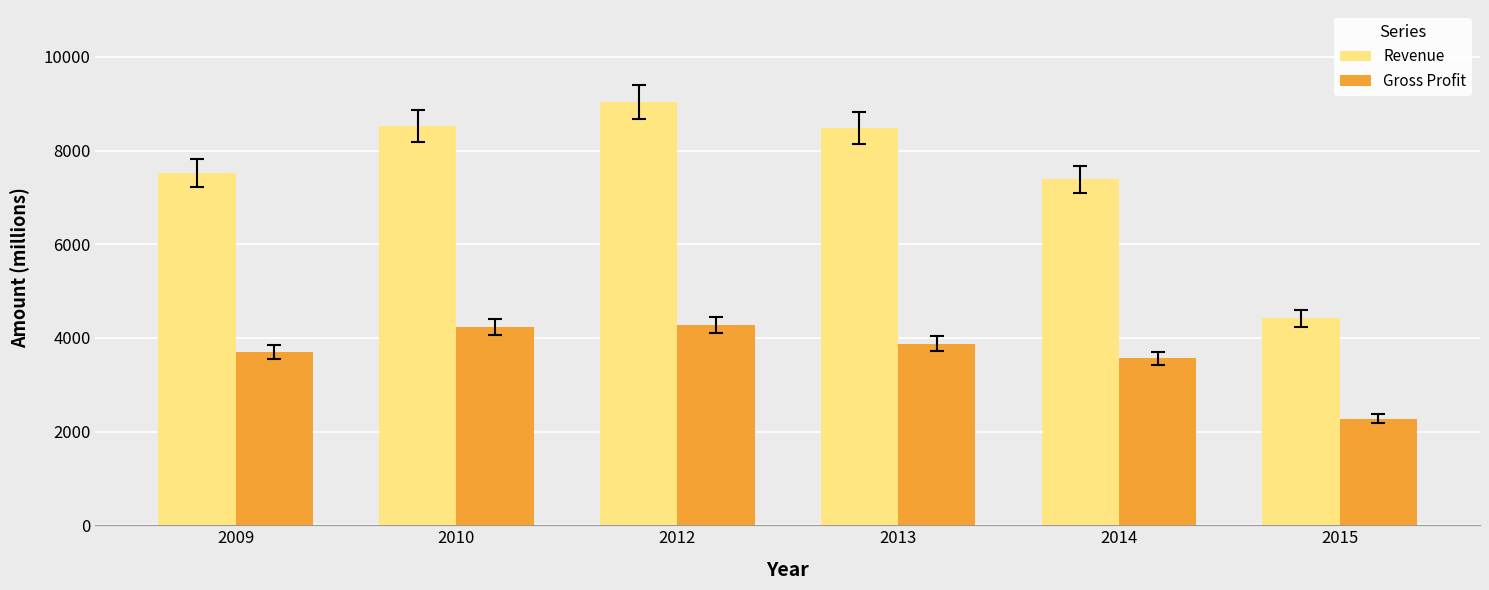

Which series has the widest spread of values?

Revenue